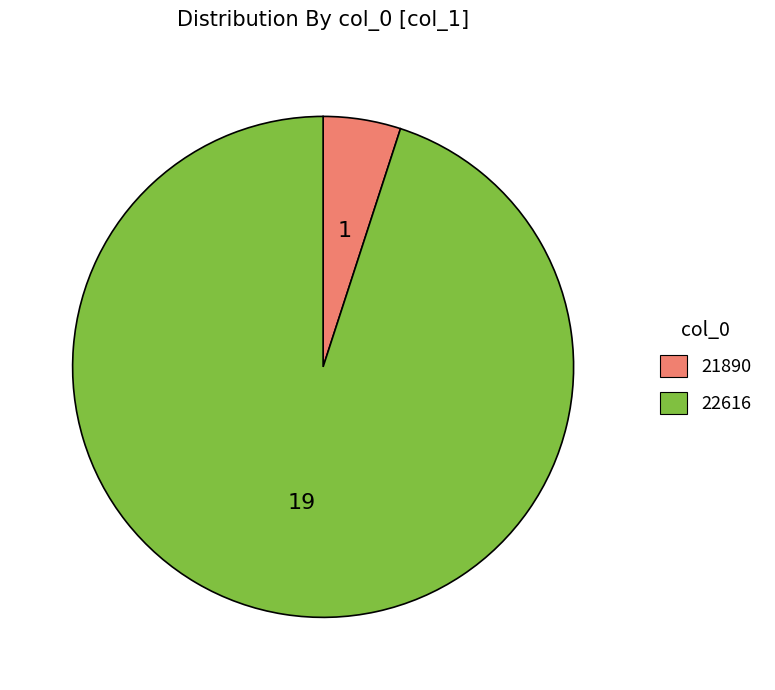

What is the largest slice in the pie chart?

22616